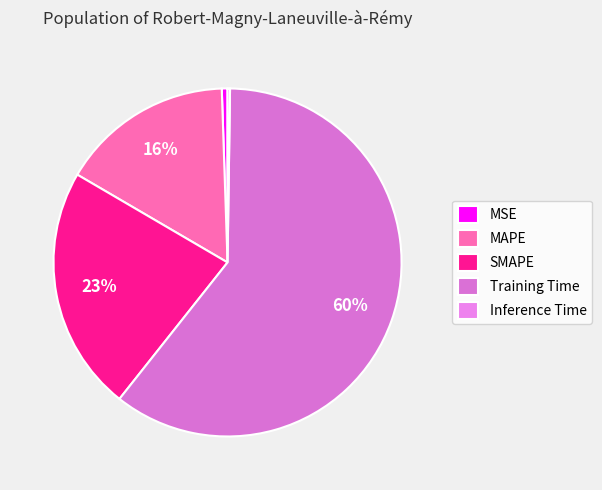

Rank the categories by value from highest to lowest.

Training Time, SMAPE, MAPE, MSE, Inference Time